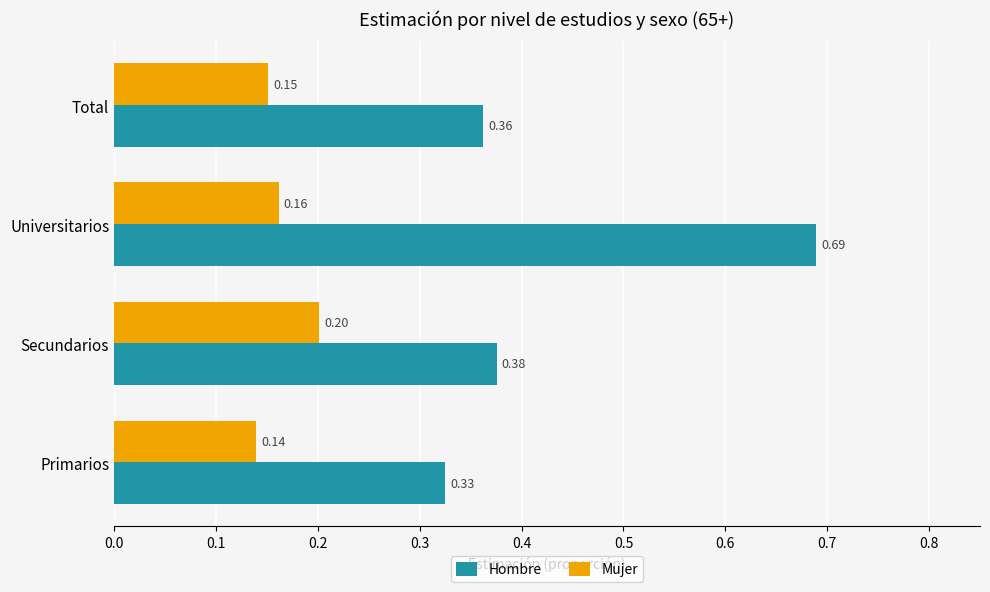

List the labels in order of Mujer value, smallest first.

Primarios, Total, Universitarios, Secundarios